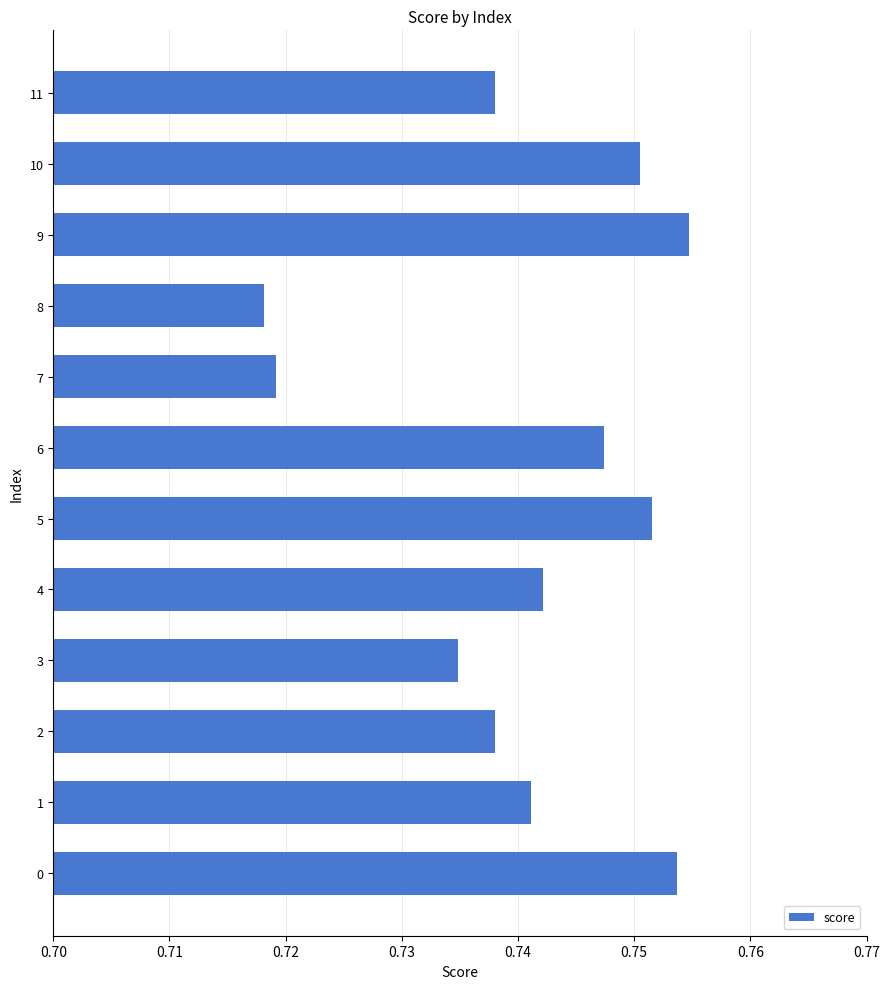

What is the sum of all values?

8.9